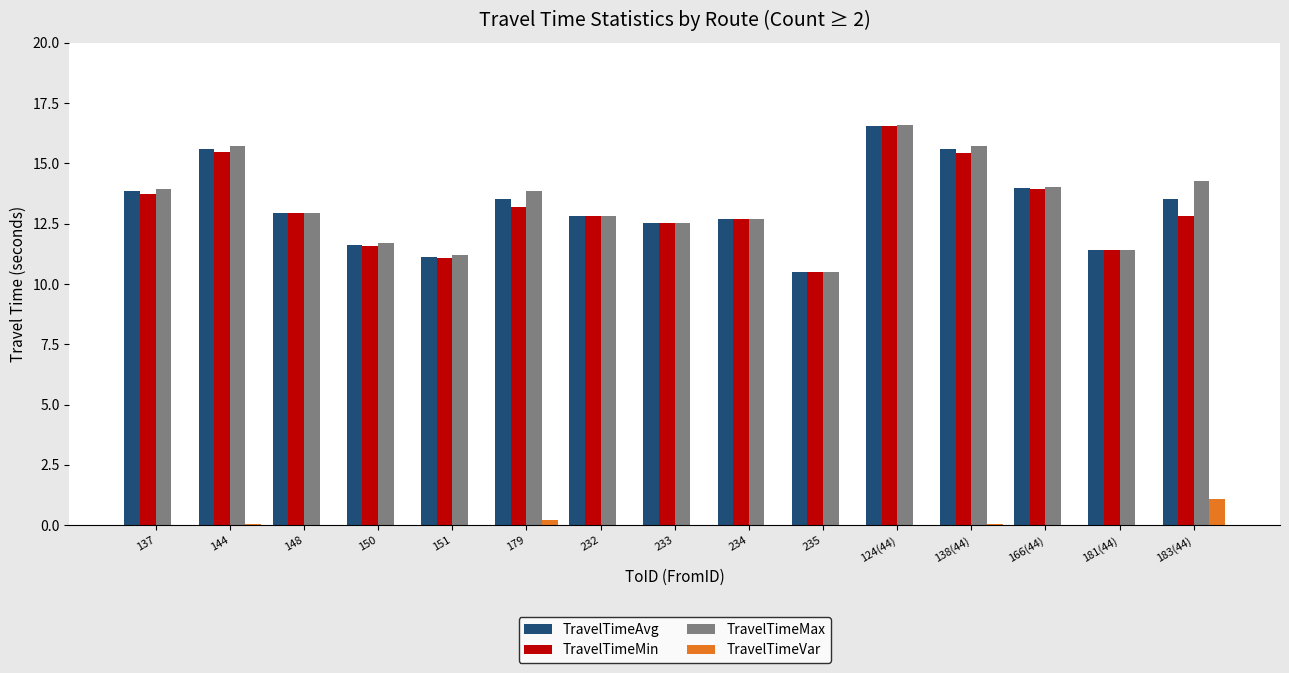

At which label does TravelTimeMin reach its peak?

124(44)